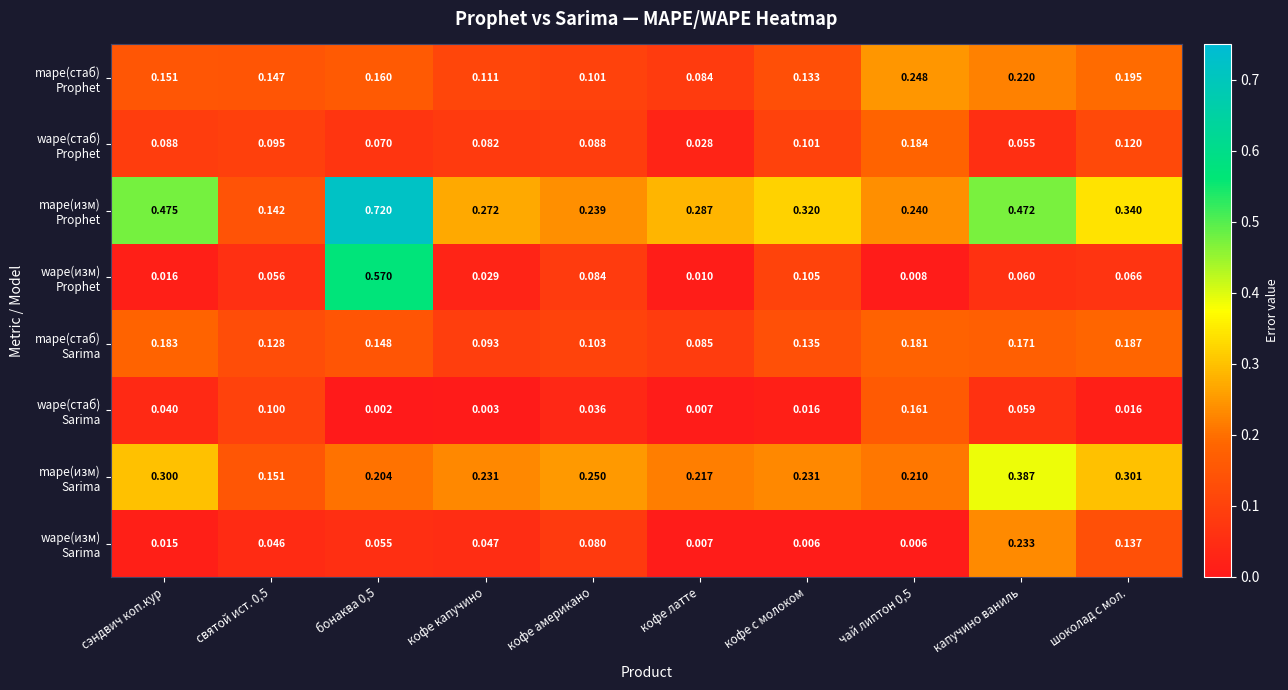

What is the spread (max minus min) of values at сэндвич коп.кур?

0.5